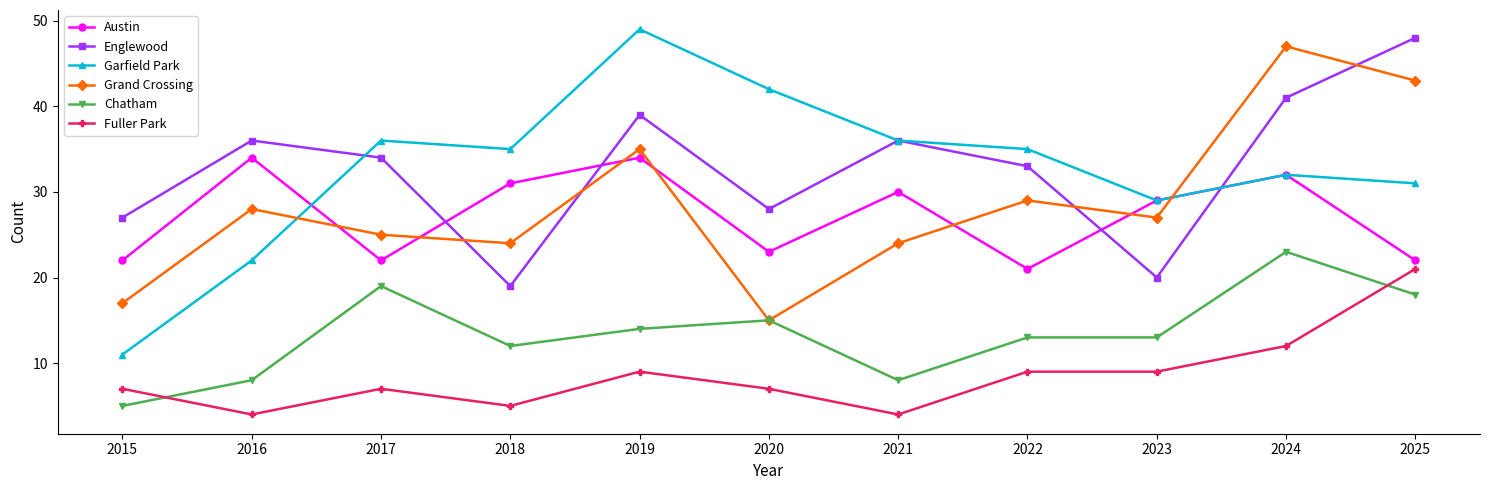

At 2016, list the series in order from largest to smallest.

Englewood, Austin, Grand Crossing, Garfield Park, Chatham, Fuller Park